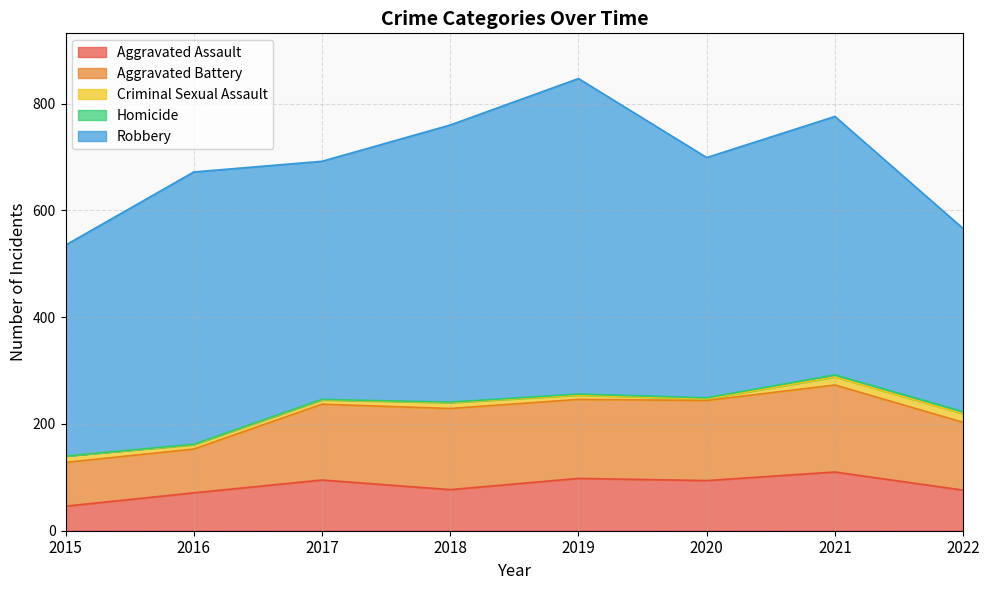

Rank the categories by Aggravated Battery value from highest to lowest.

2021, 2018, 2020, 2019, 2017, 2022, 2015, 2016